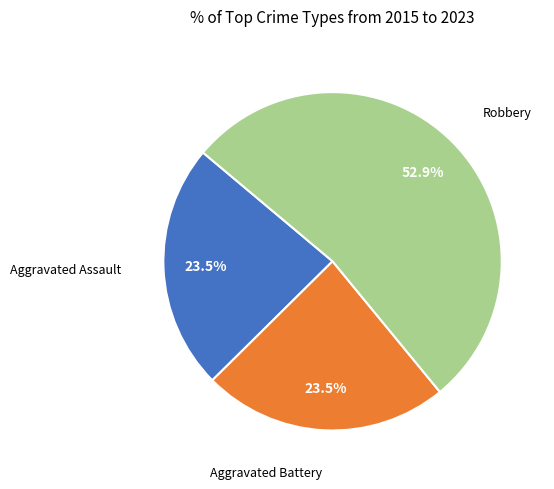

Is there a majority slice in this chart?

Yes